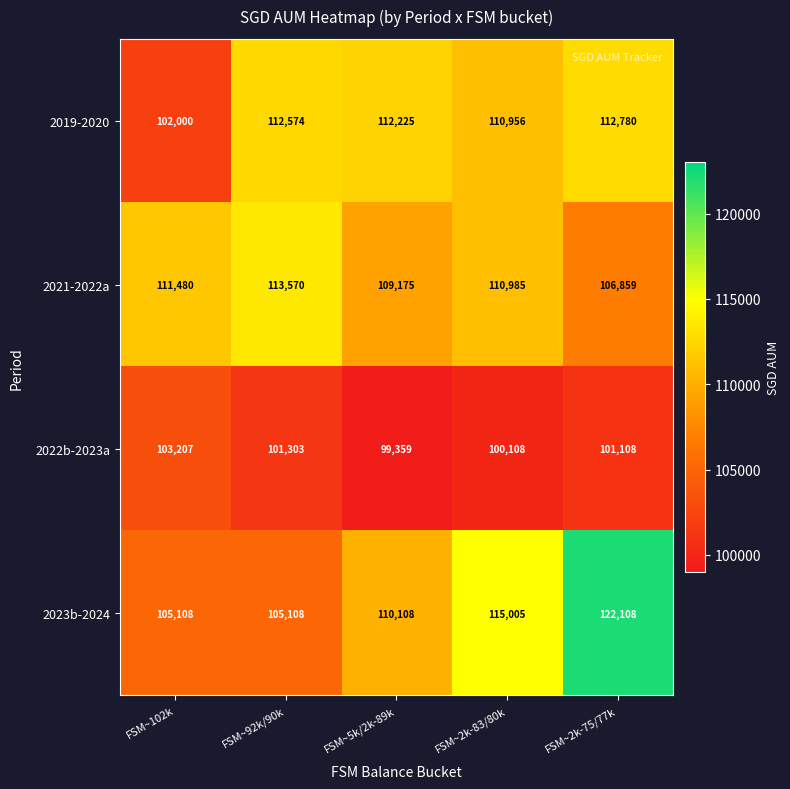

At which category is the sum across all series the highest?

FSM~2k-75/77k